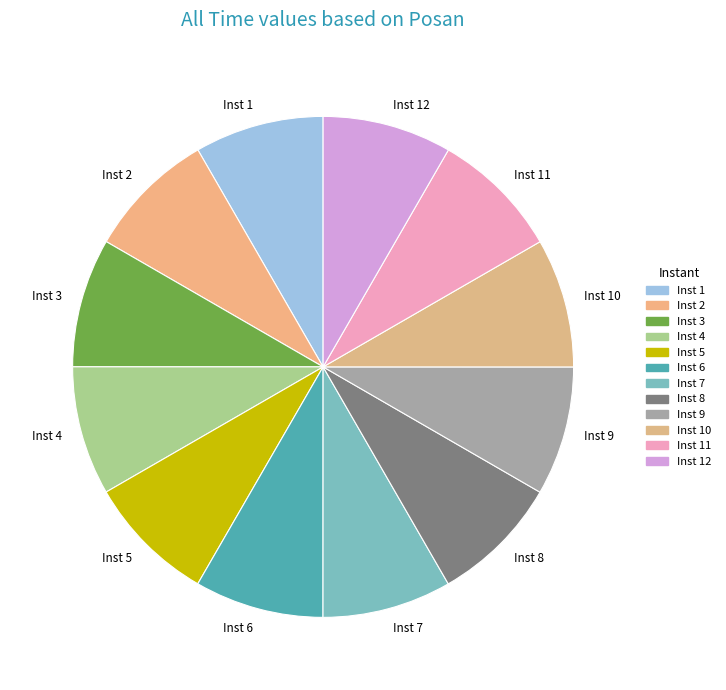

How many slices are in this pie chart?

12